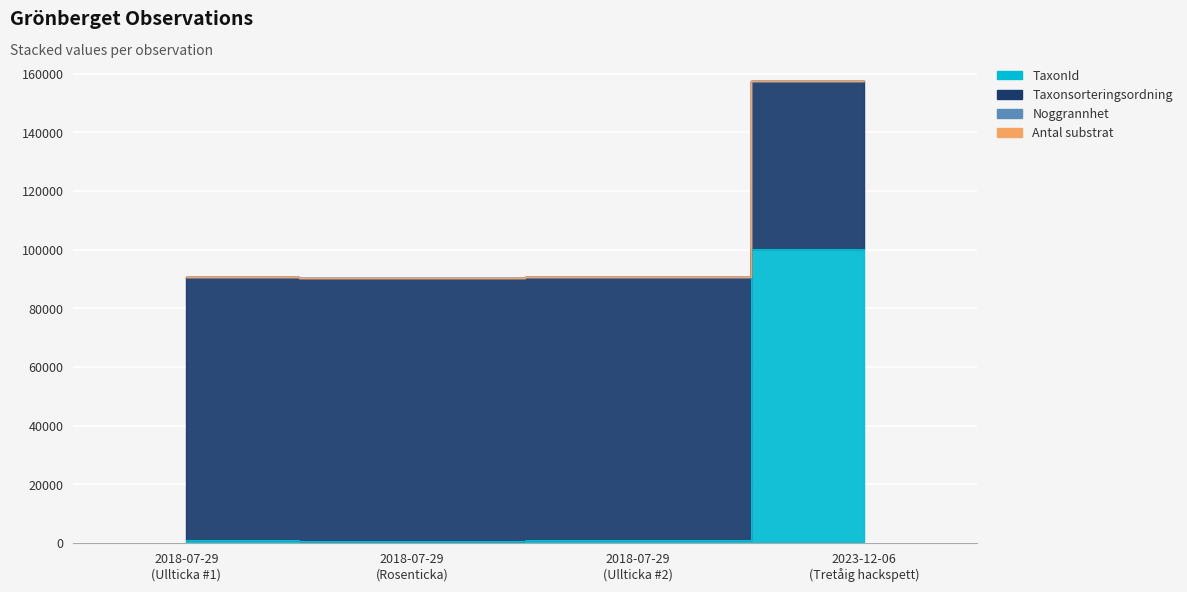

What is the label of the 1st point from the right?

2023-12-06 (Tretåig hackspett)